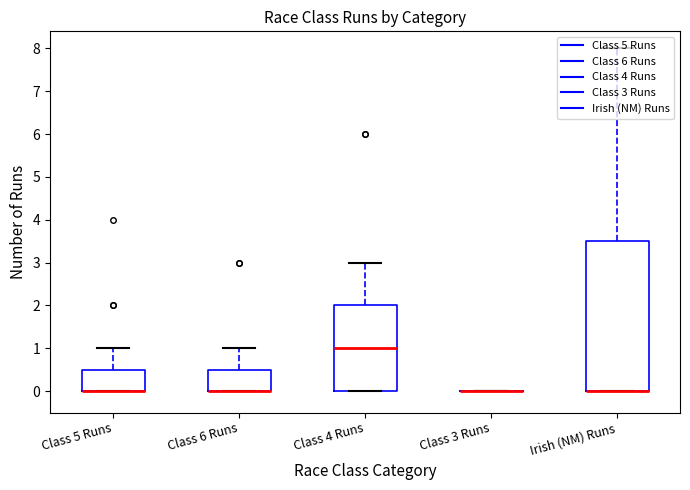

What is the sum of all Irish (NM) Runs values?

15